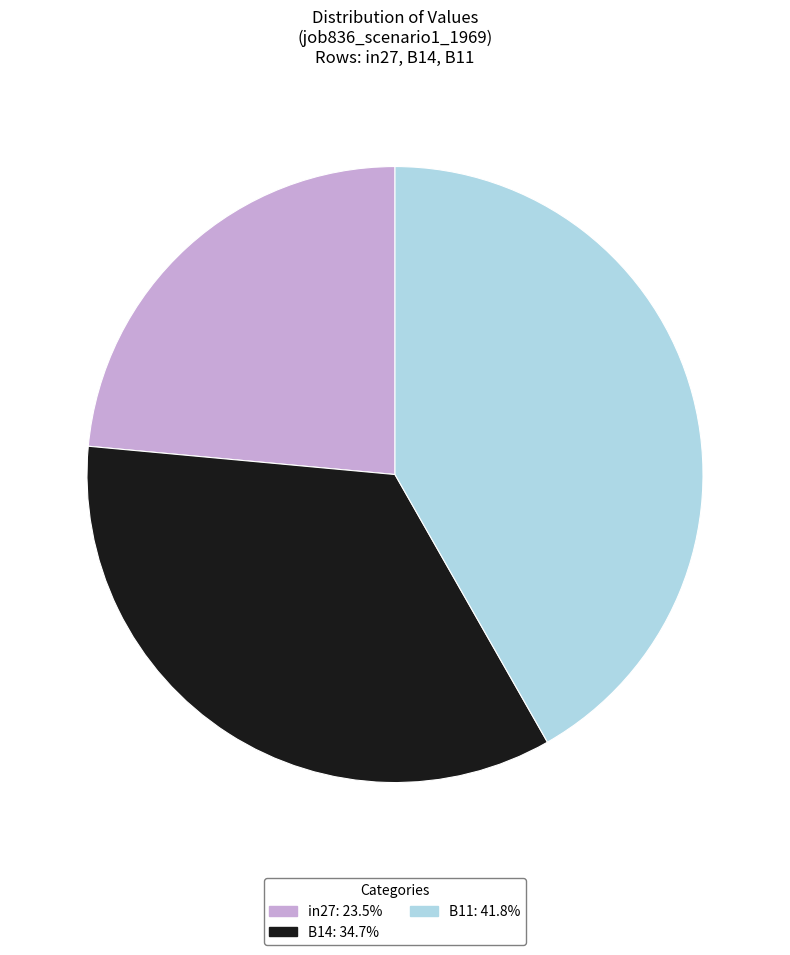

Do B11: 41.8% and in27: 23.5% together represent more than half of the pie?

Yes